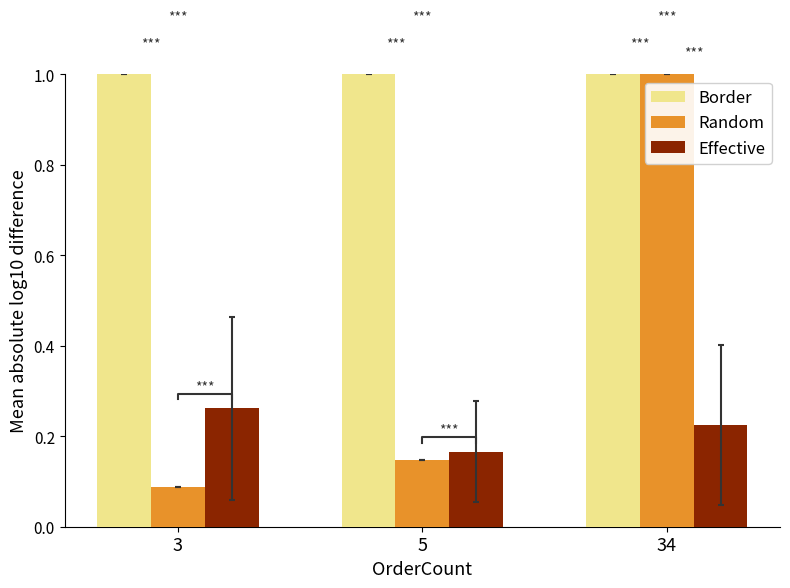

Which series has the widest spread of values?

Random